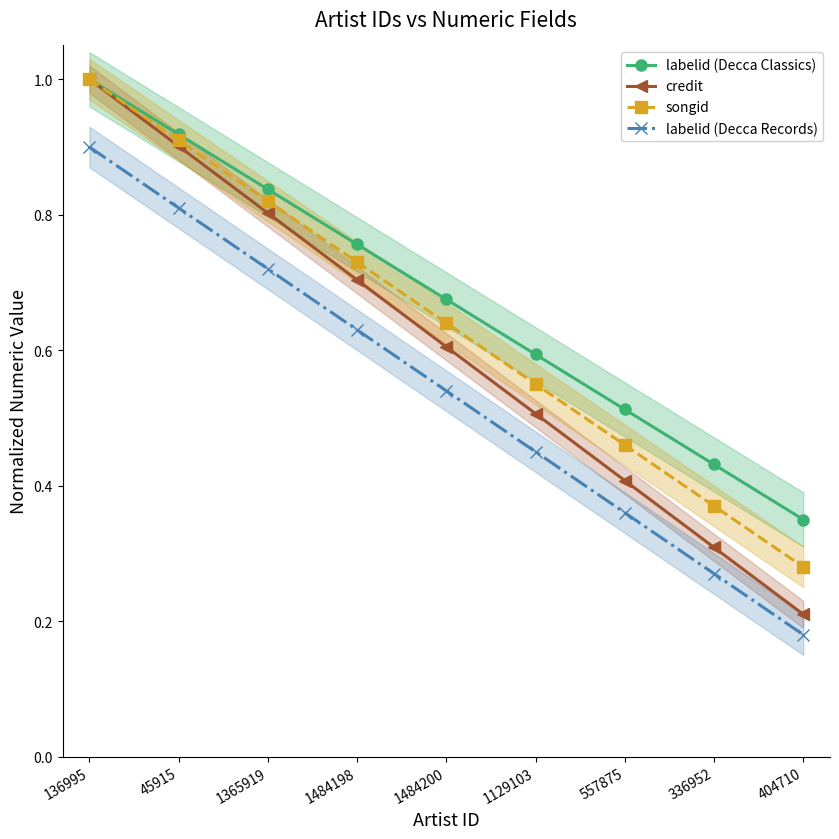

The value of credit at 1484200 is 0.4. True or false?

False